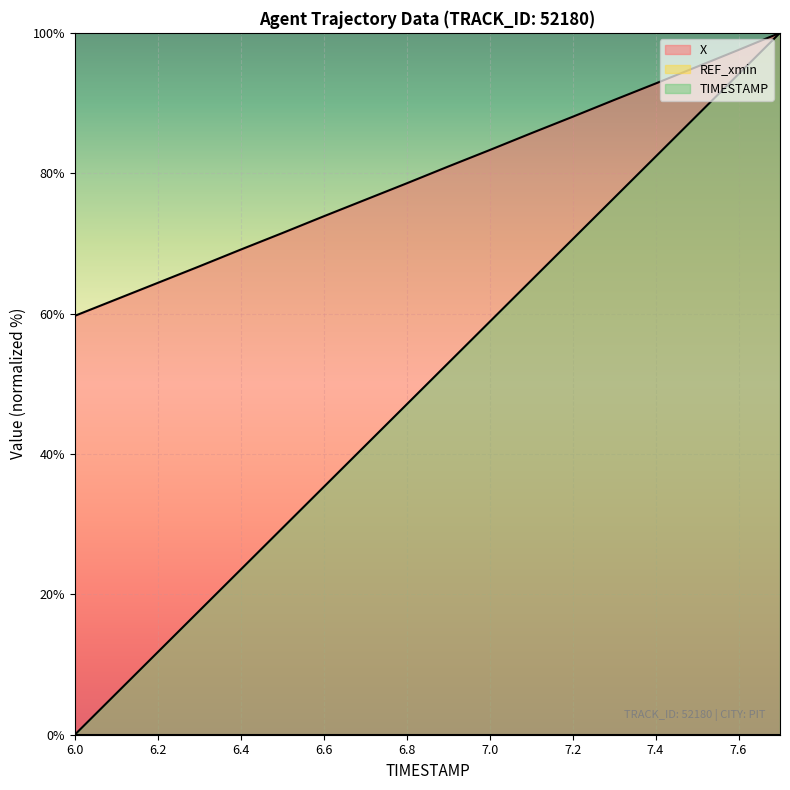

Reading left to right, what are all the values shown in this chart?

X: 6.0=59.7	6.1=62.0	6.2=64.4	6.3=66.7	6.4=69.1	6.5=71.5	6.6=73.9	6.7=76.2	6.8=78.6	6.9=80.9	7.0=83.3	7.1=85.7	7.2=88.0	7.3=90.4	7.4=92.8	7.5=95.2	7.6=97.6	7.7=100.0
TIMESTAMP: 6.0=0.0	6.1=5.9	6.2=11.8	6.3=17.6	6.4=23.5	6.5=29.4	6.6=35.3	6.7=41.2	6.8=47.1	6.9=52.9	7.0=58.8	7.1=64.7	7.2=70.6	7.3=76.5	7.4=82.4	7.5=88.2	7.6=94.1	7.7=100.0